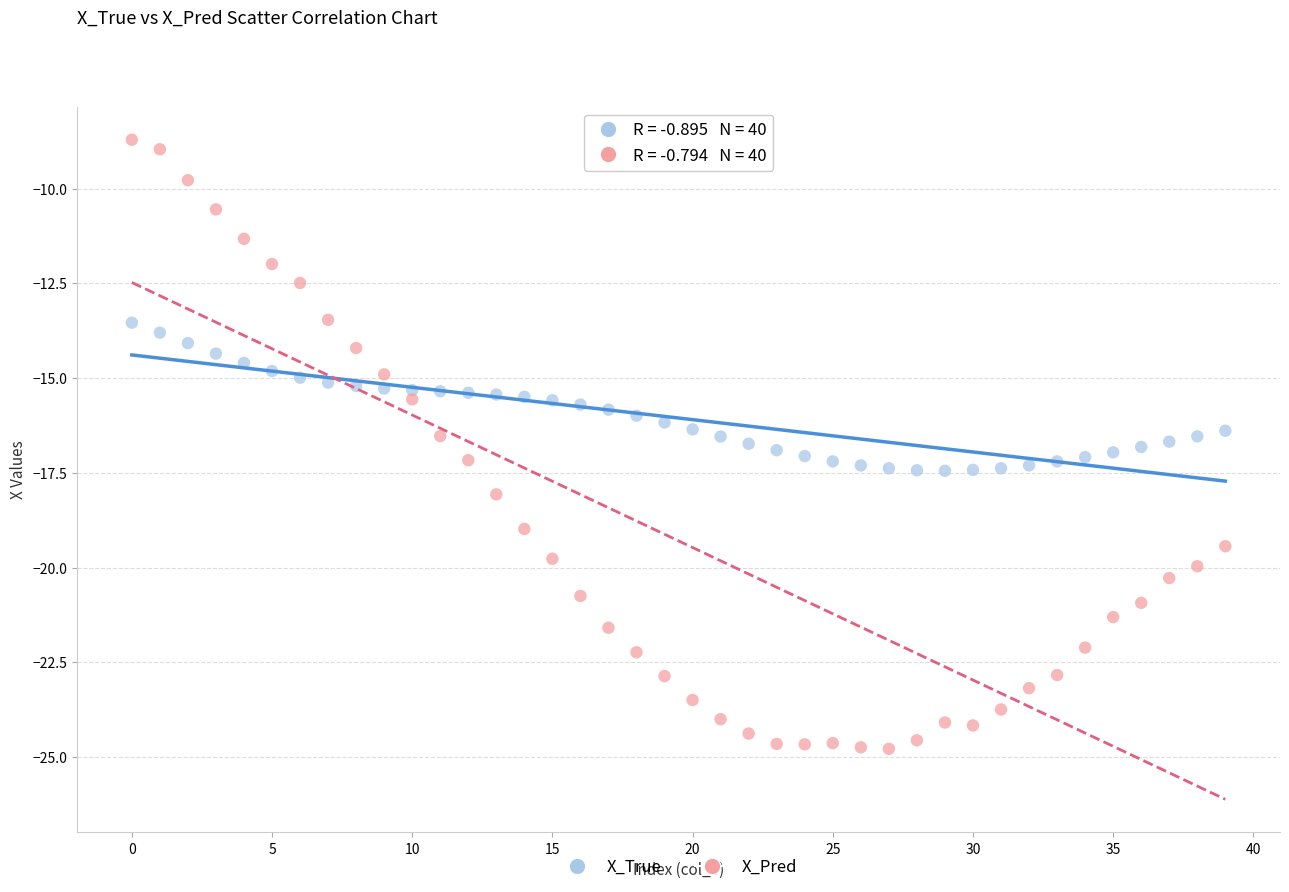

Across all data points, what is the range of Y values (max minus min)?

16.1